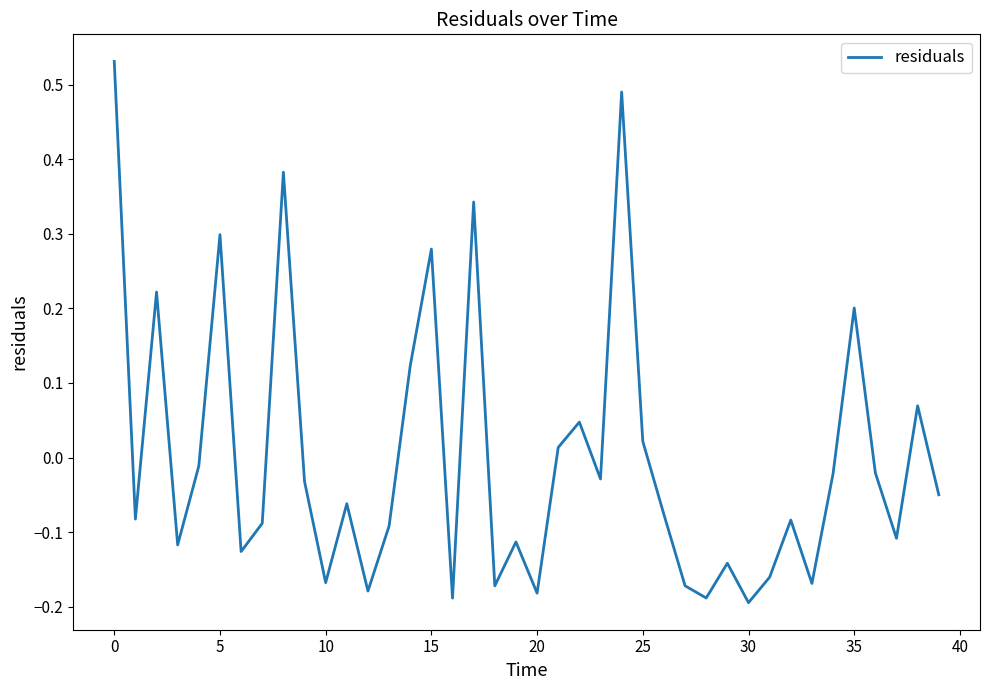

What is the difference between the maximum and minimum values?

0.7